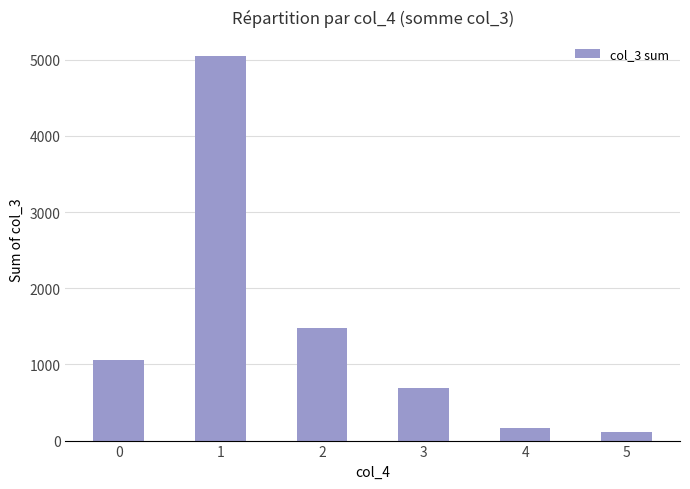

What is the value of the 6th bar from the left?

113